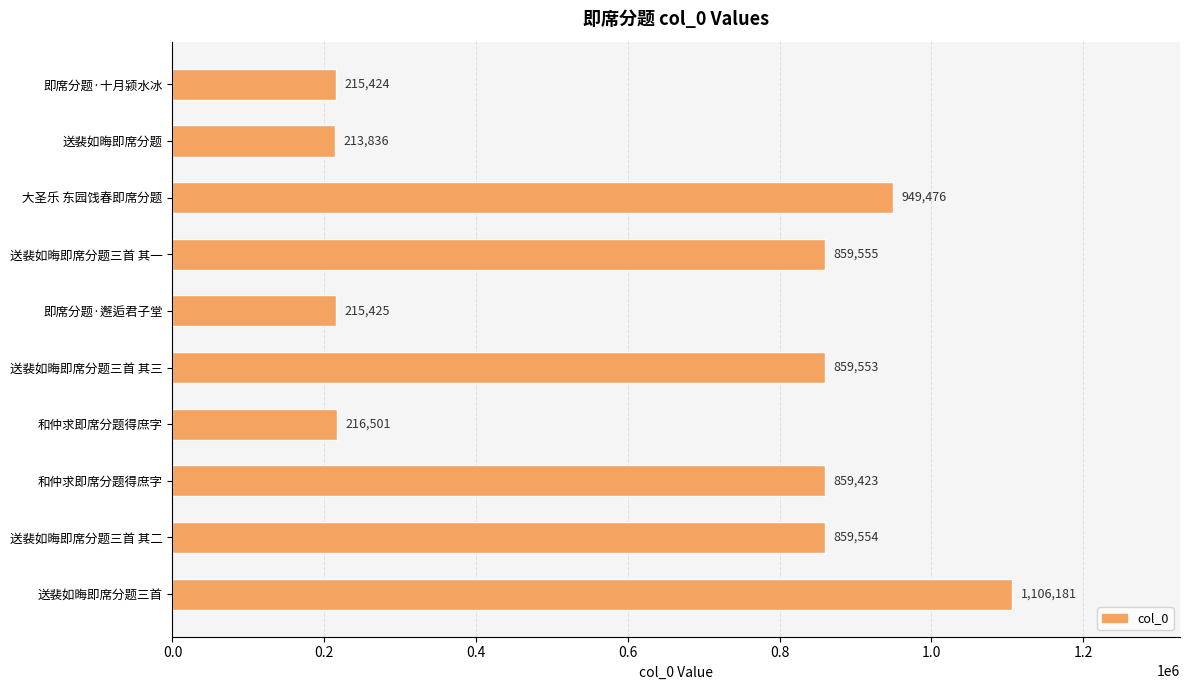

Are the bars horizontal?

Yes